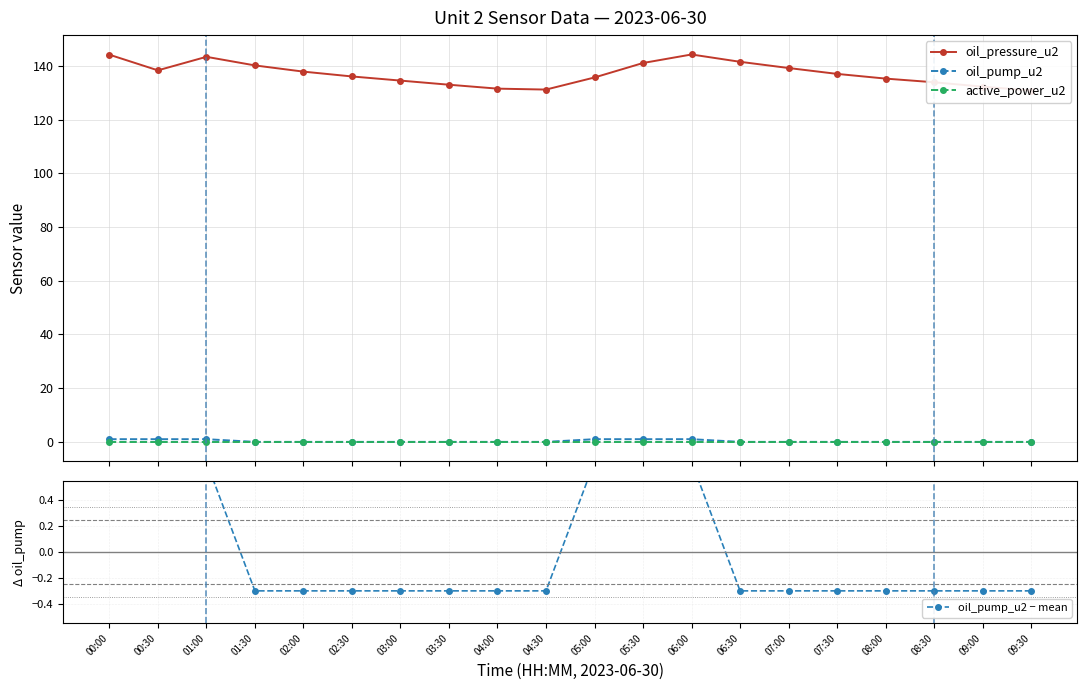

What is the highest value of the oil_pump_u2 − mean series?

0.7